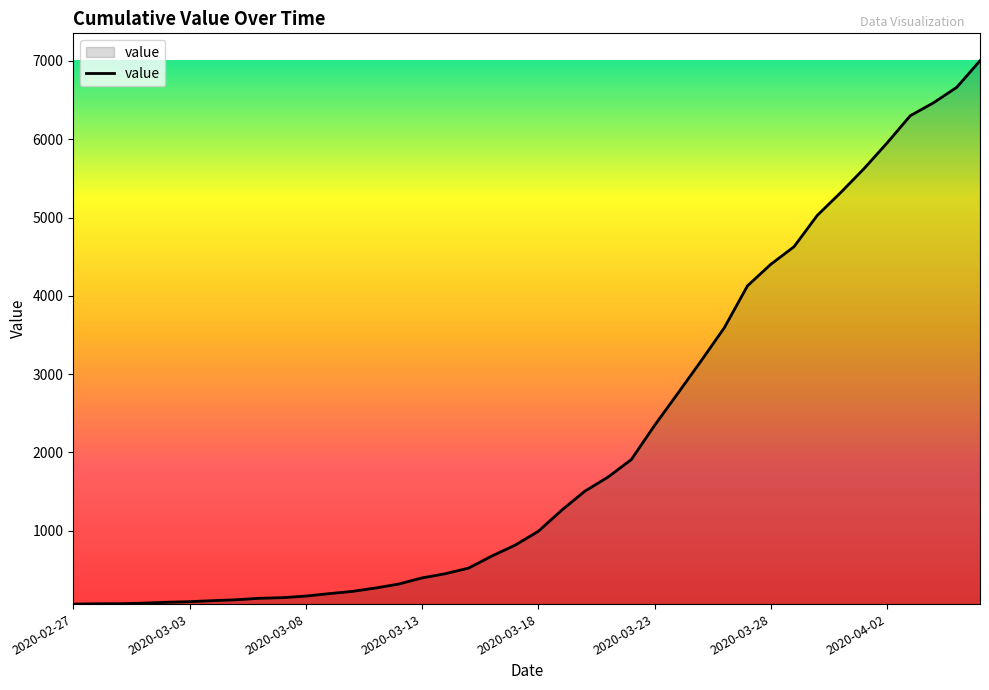

Does the chart have visible grid lines?

No